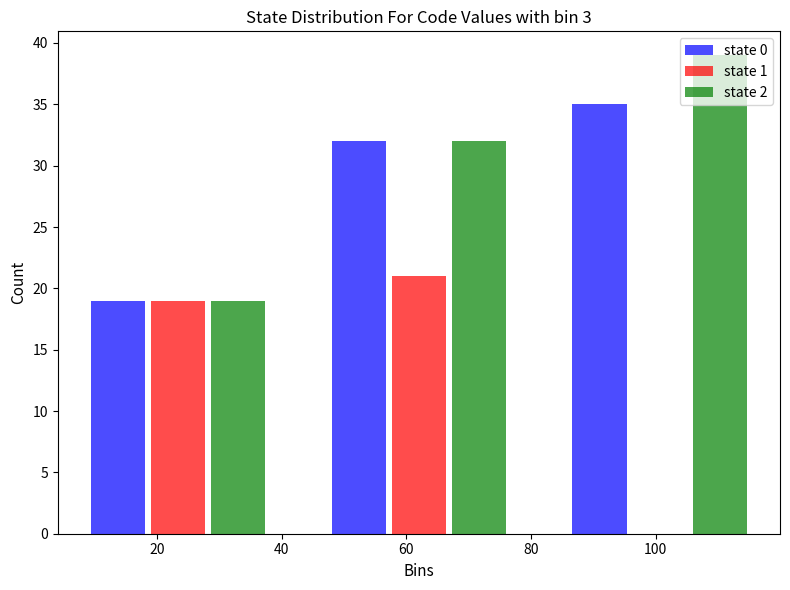

Reading left to right, transcribe this chart: for each range on the x-axis, give the height of each series' bar. Neither the bar edges nor the heights are printed on the chart, so give them approximately, as read against the axes.

4 to 42: state 0=19	state 1=19	state 2=19
42 to 82: state 0=32	state 1=21	state 2=32
82 to 120: state 0=35	state 1=0	state 2=39